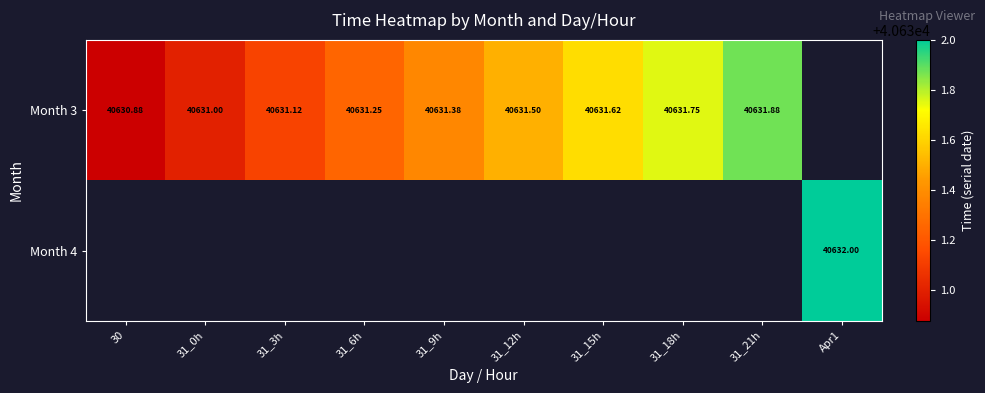

Is it true that Month 3 equals 55648.0 at 31_9h?

False